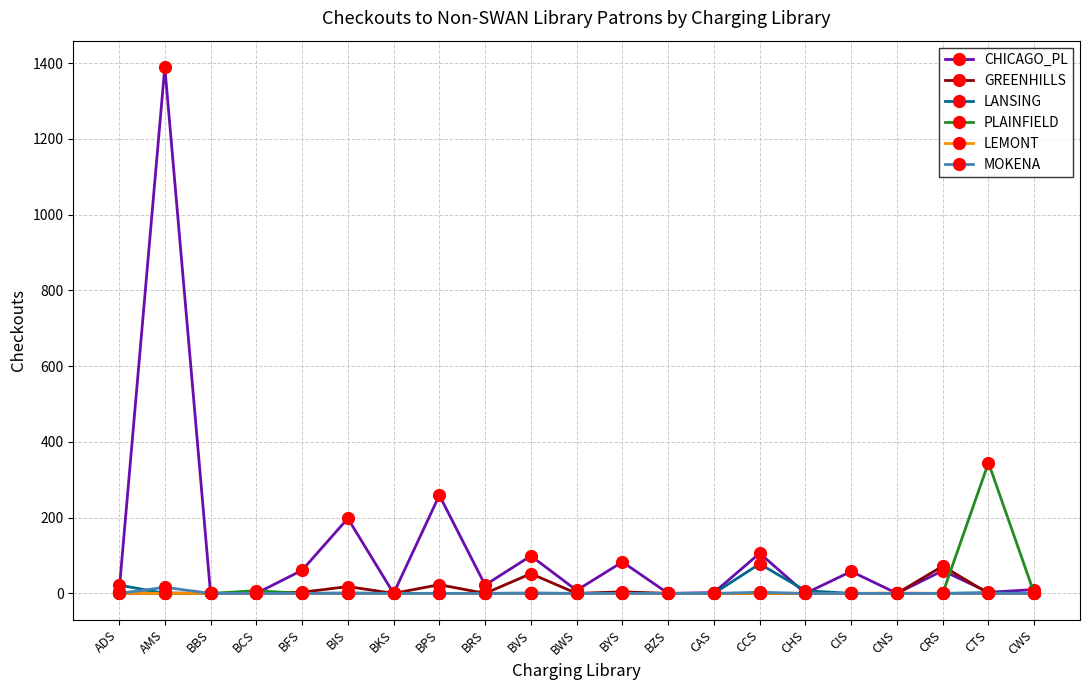

Between BPS and BZS, which series saw the biggest shift?

CHICAGO_PL